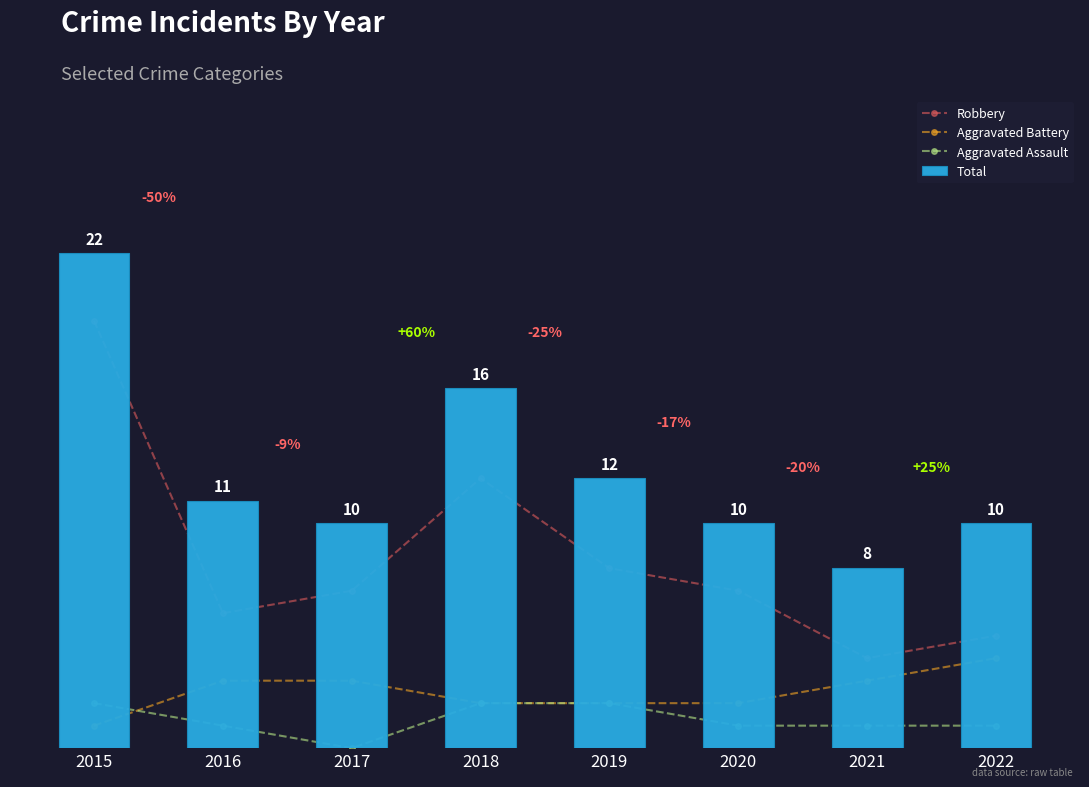

The Aggravated Assault series shows -1 at 2017. True or false?

False